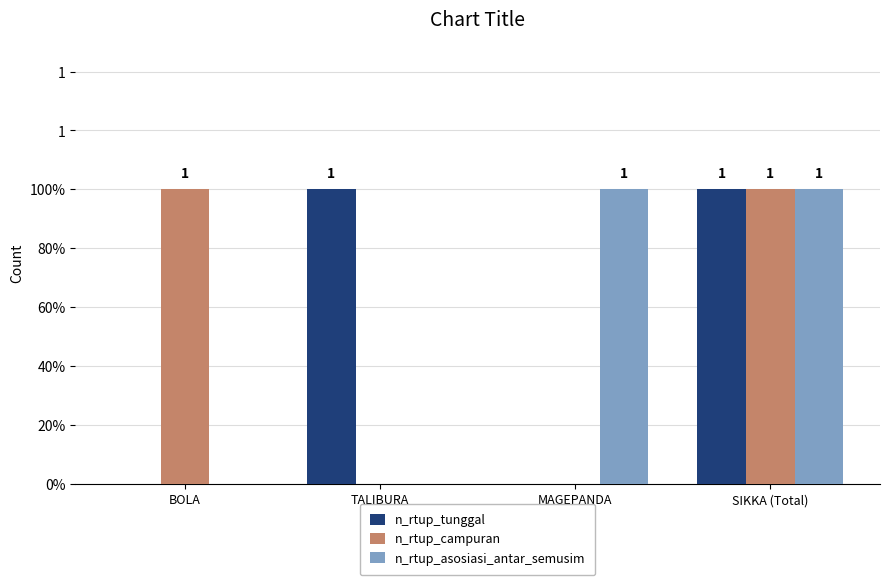

How many n_rtup_asosiasi_antar_semusim values are between 0 and 1?

4